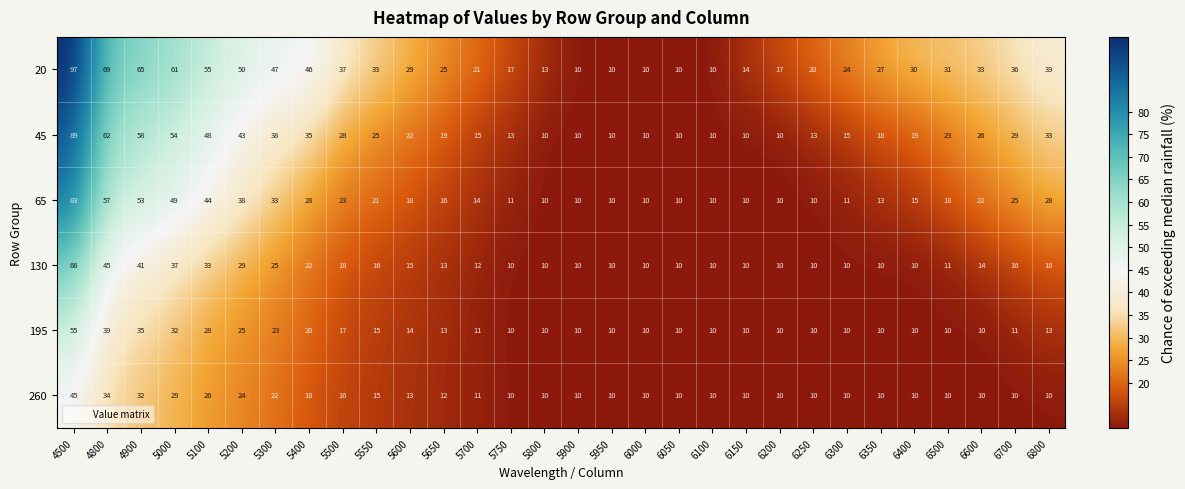

At how many categories does at least one series exceed 45?

8